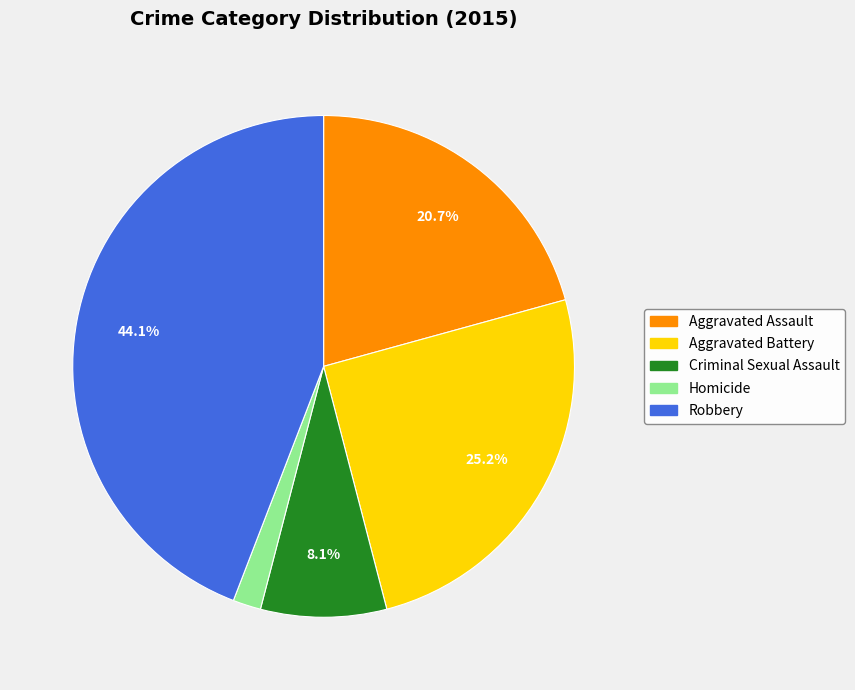

Is there a majority slice in this chart?

No